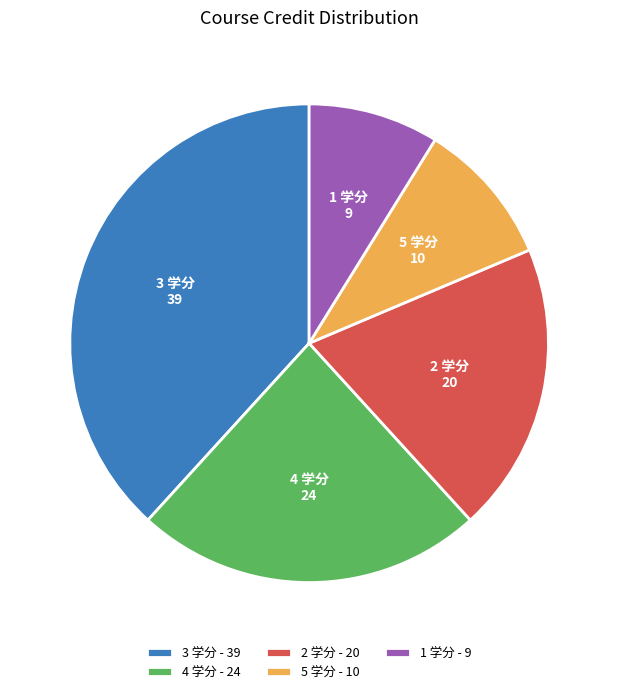

What is the smallest slice in the pie chart?

1 学分 - 9